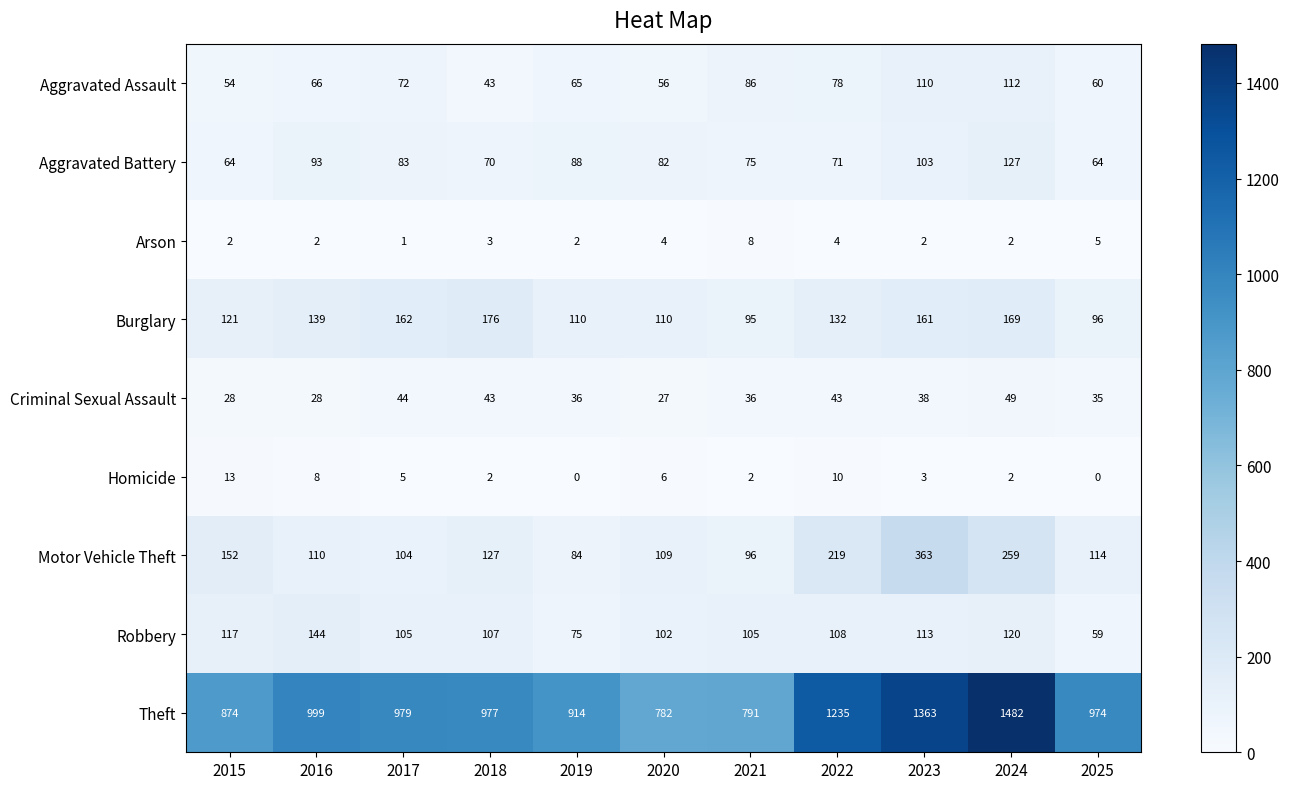

At which category does the chart reach its peak across all series?

2024